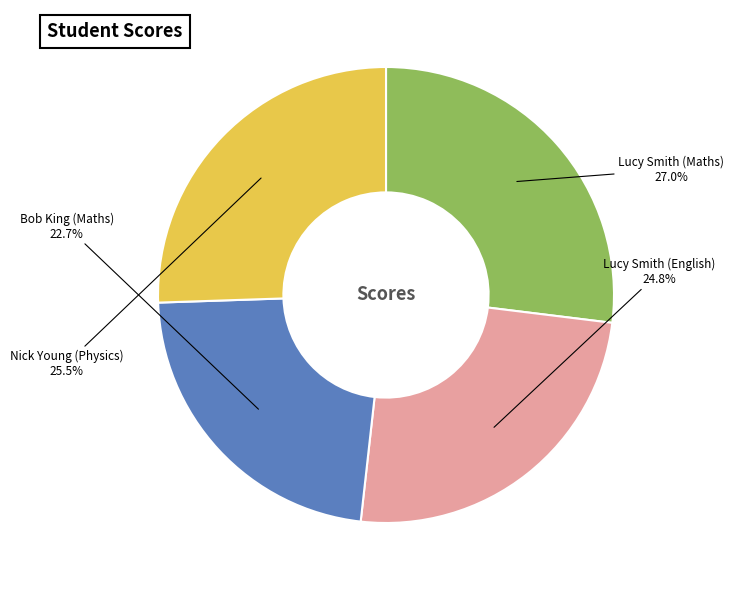

How many segments does this pie chart have?

4